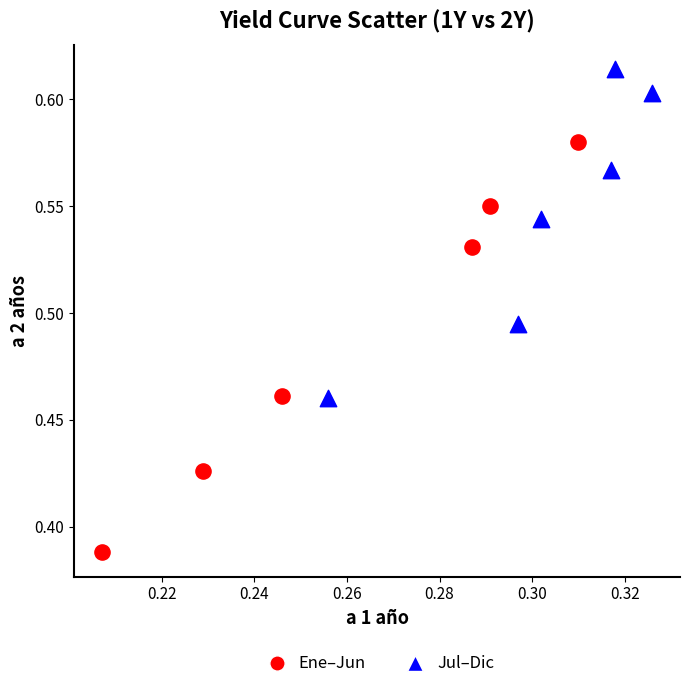

Which series contains the highest Y value?

Jul–Dic